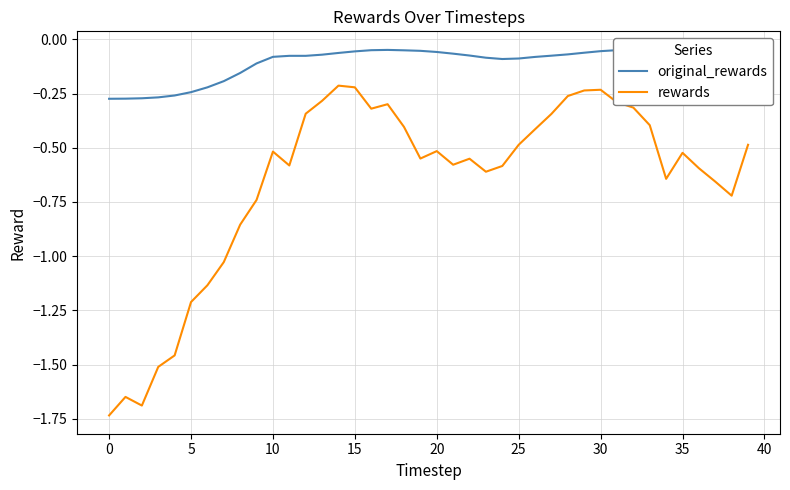

What is the value of the original_rewards point at the 25th from the left?

-0.1